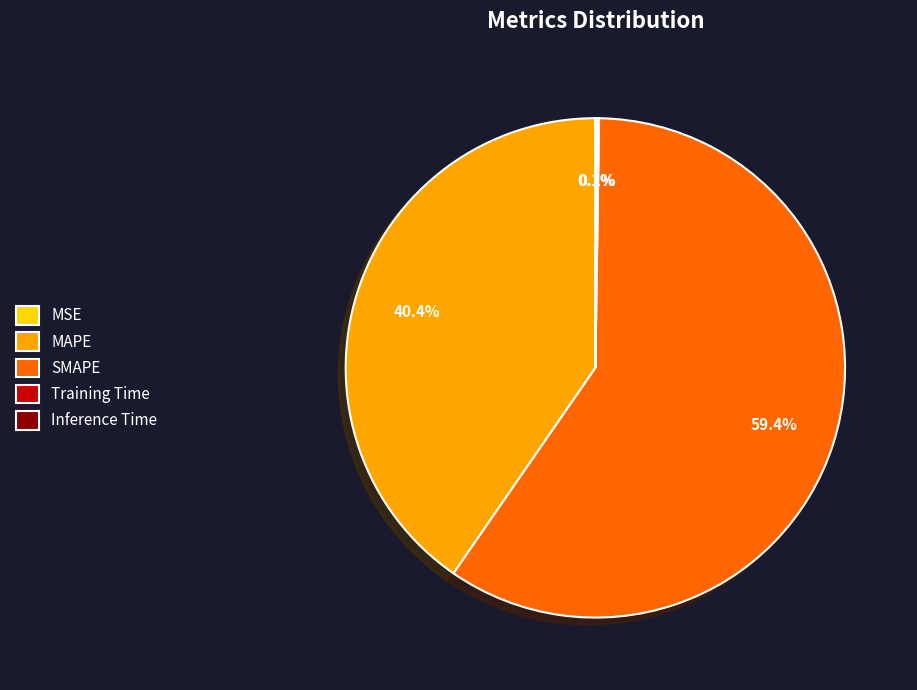

Which slice is the largest?

SMAPE